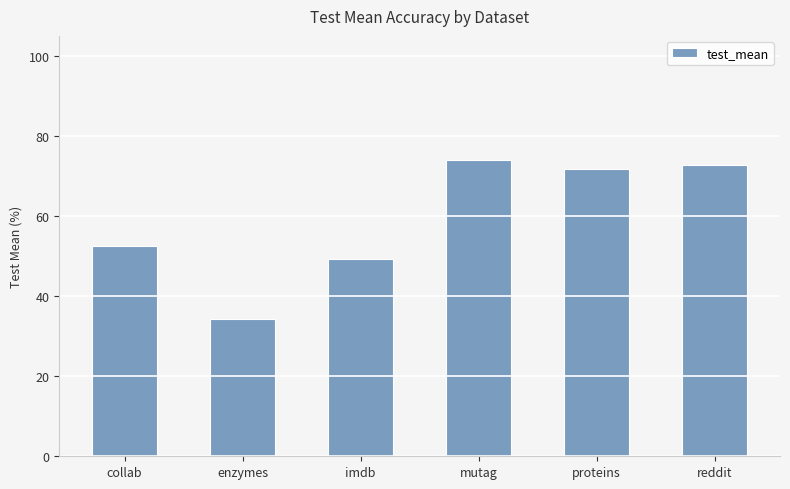

Reading left to right, what are all the values shown in this chart?

52.6	34.3	49.3	74.0	71.9	72.7